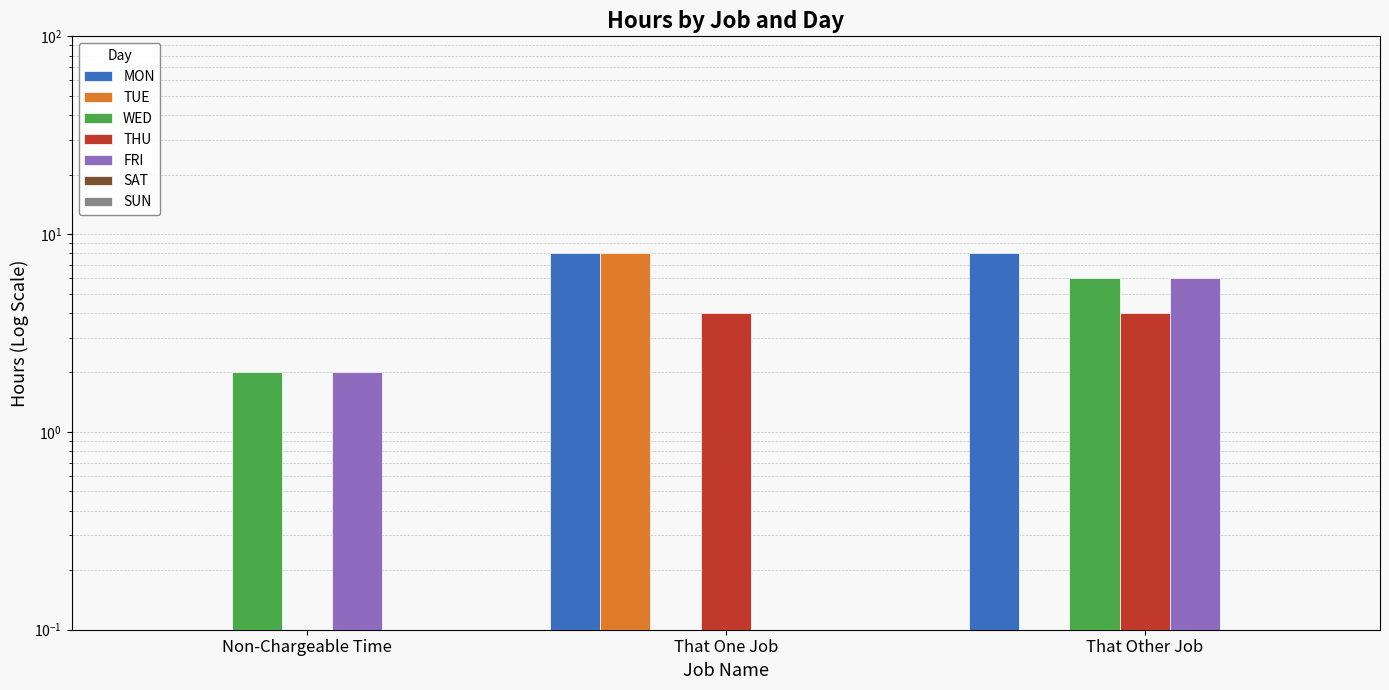

Reading right to left, transcribe all the data shown in this chart.

MON: 8	8	0
TUE: 0	8	0
WED: 6	0	2
THU: 4	4	0
FRI: 6	0	2